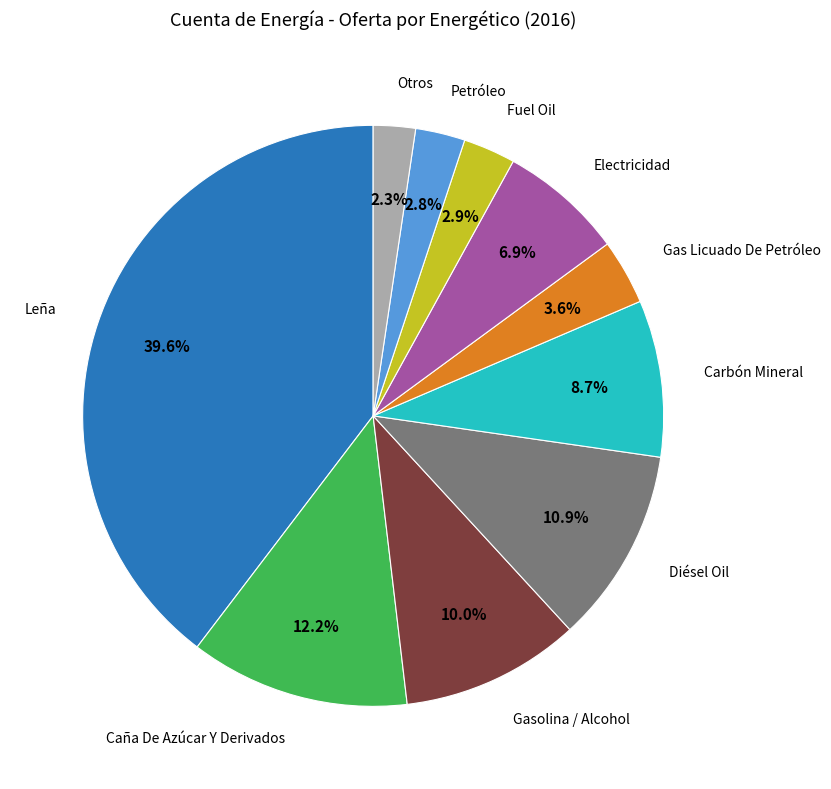

Is there a majority slice in this chart?

No